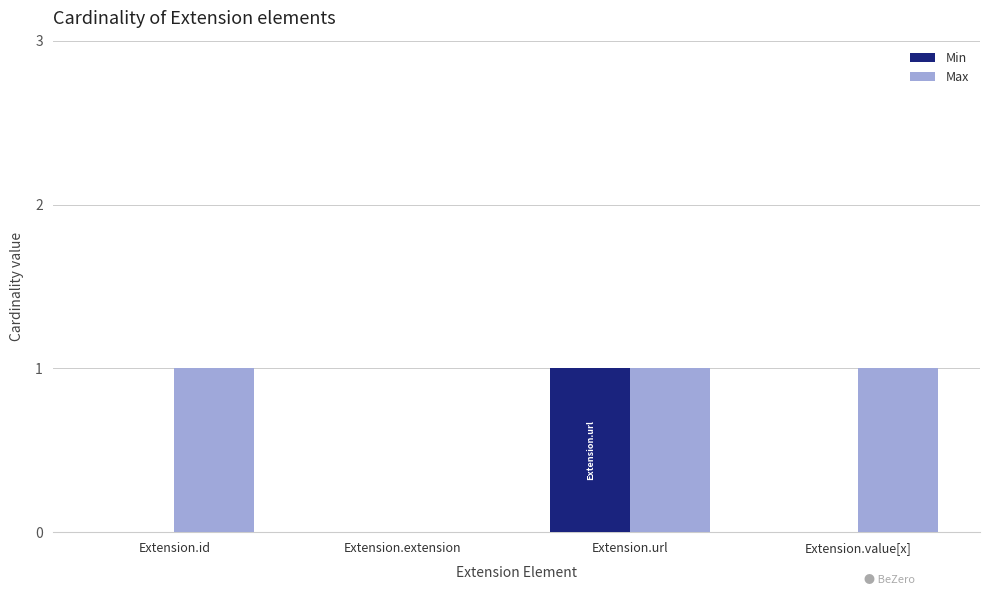

At which category is the sum across all series the highest?

Extension.url